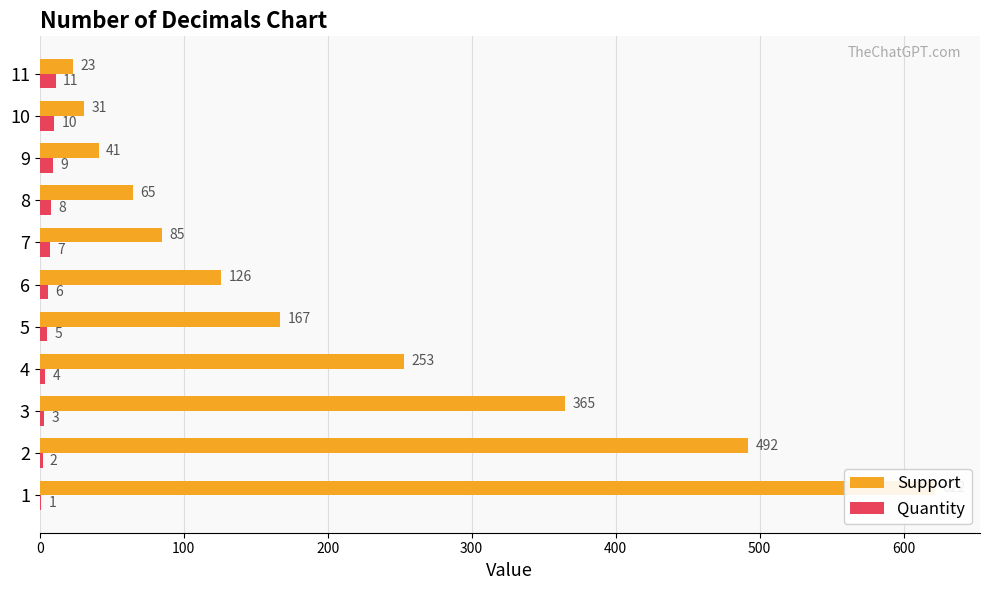

List the series in order of their peak value, highest first.

Support, Quantity